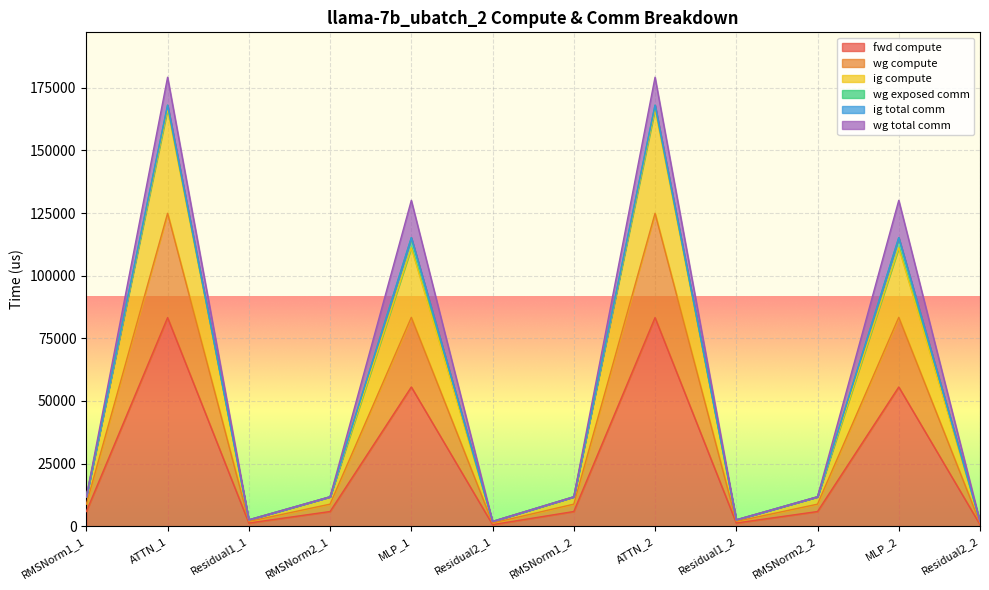

What position from the left is Residual1_1?

3